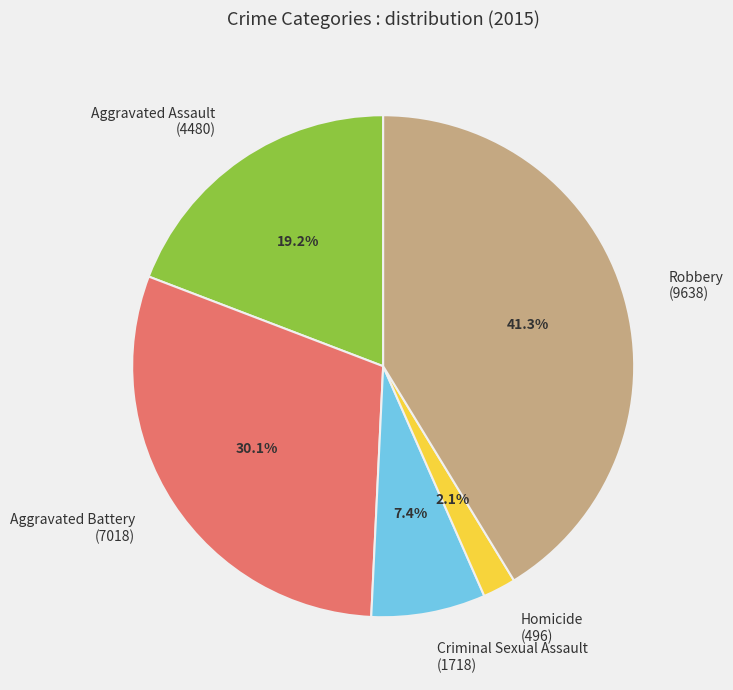

Which category has the smallest portion of the pie?

Homicide